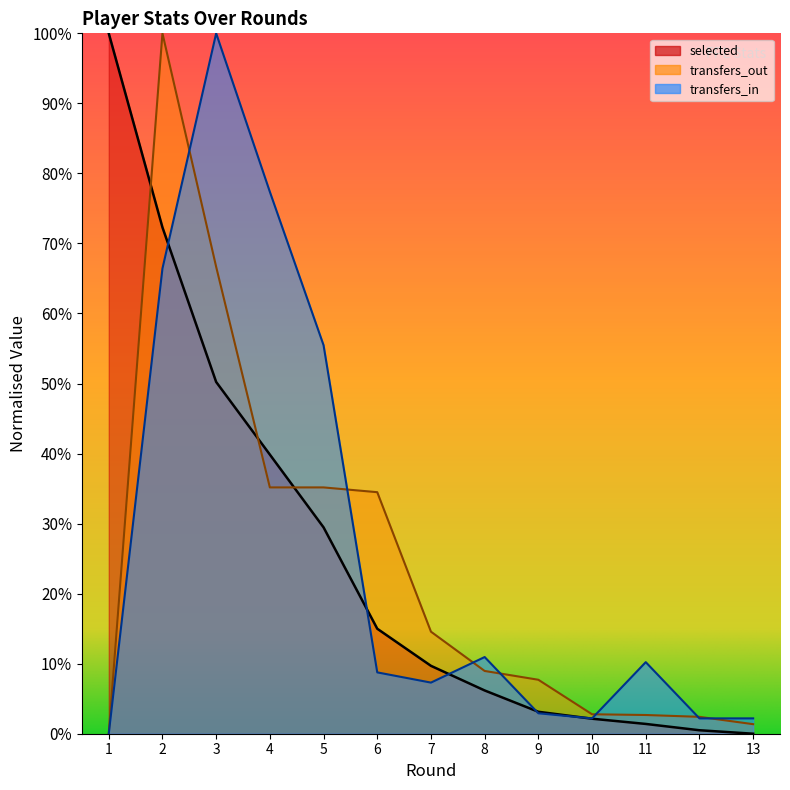

What are all the series names shown in the legend?

selected, transfers_out, transfers_in